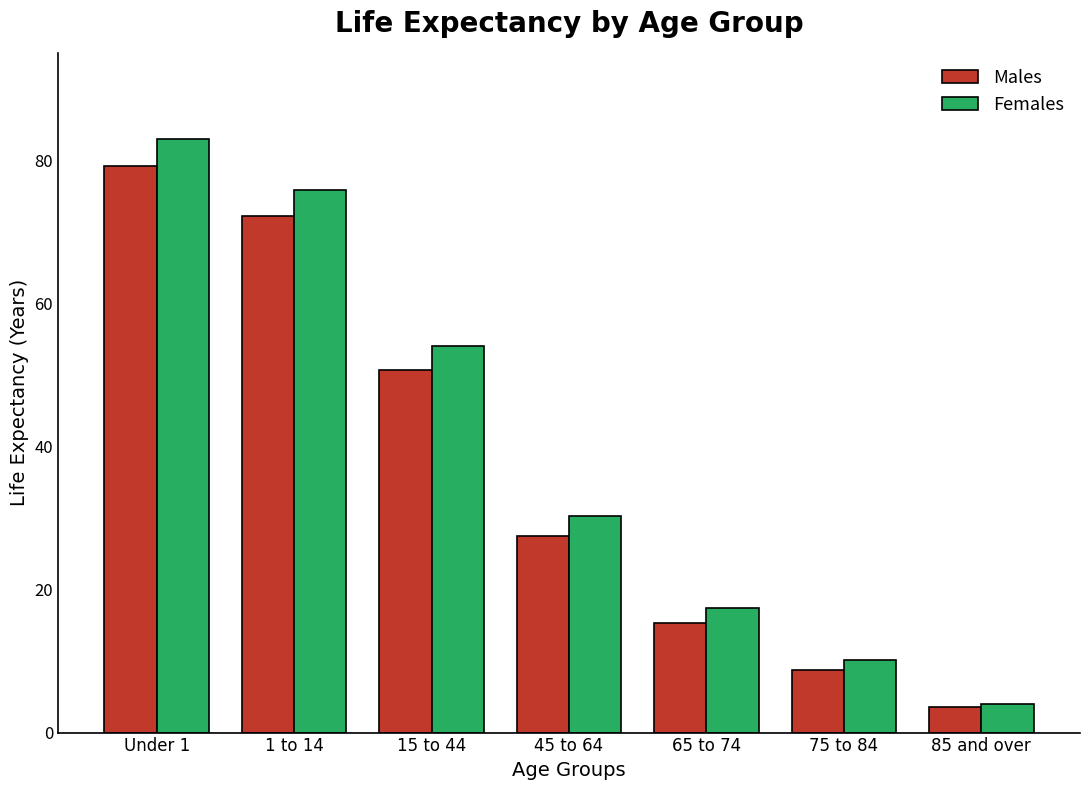

The Males series shows 8.8 at 75 to 84. True or false?

True